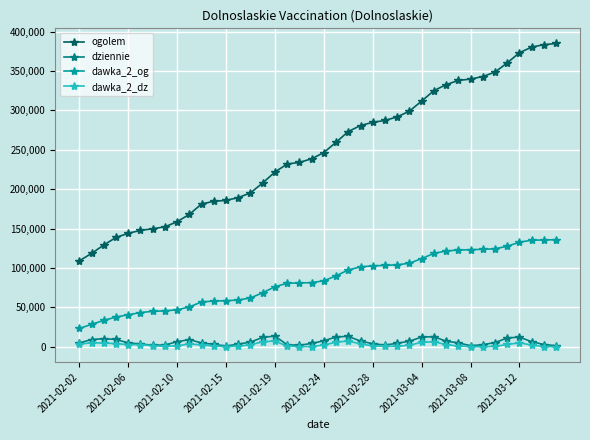

True or false: ogolem and dawka_2_dz cross at least once.

False